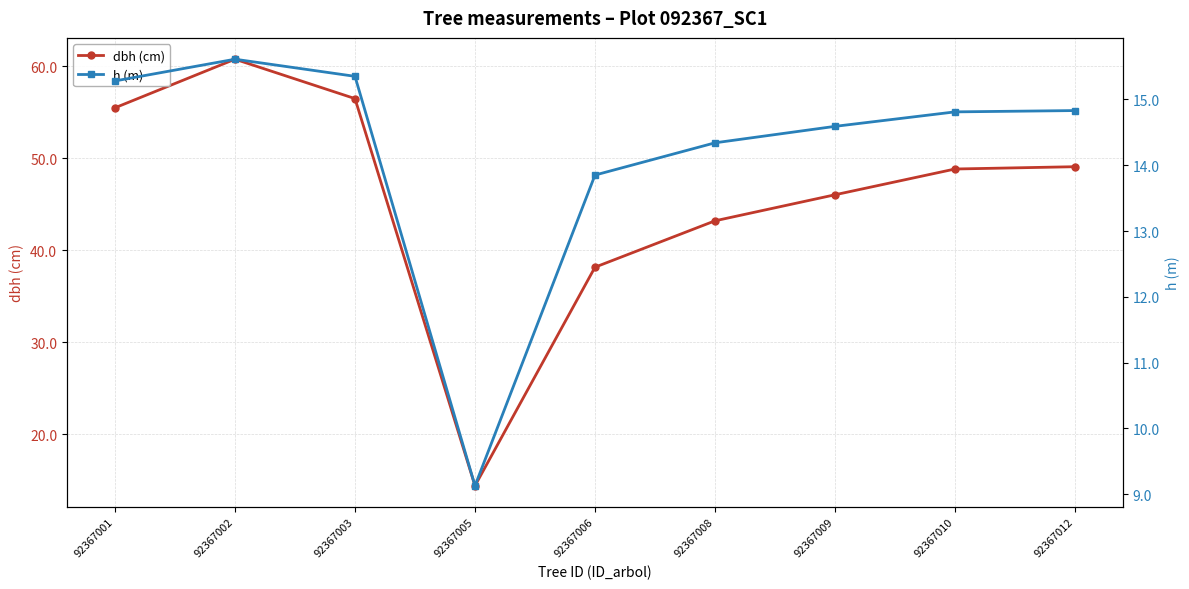

Rank the series by their average value, from highest to lowest.

dbh (cm), h (m)